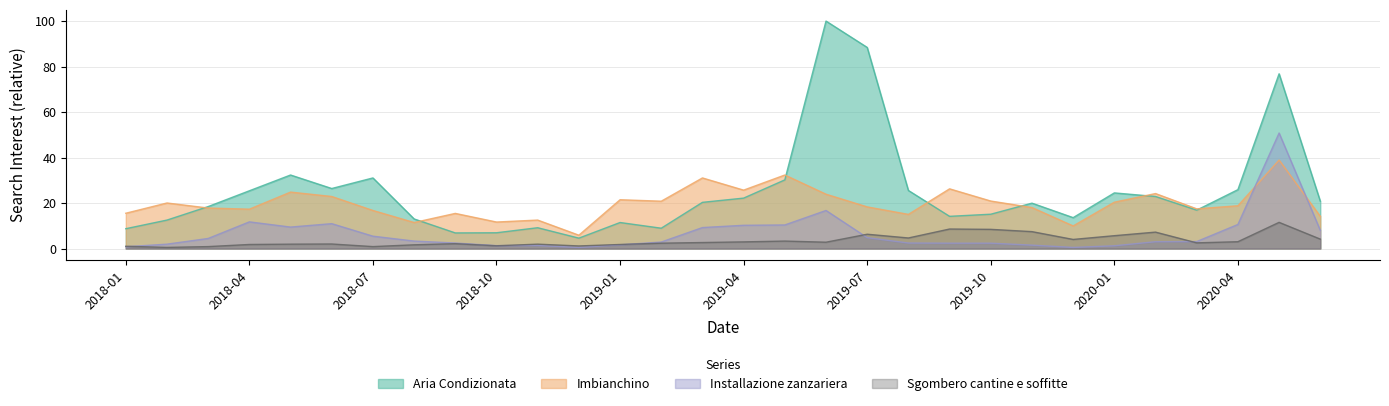

What is the approximate value of Installazione zanzariera at 2018-02?

1.9